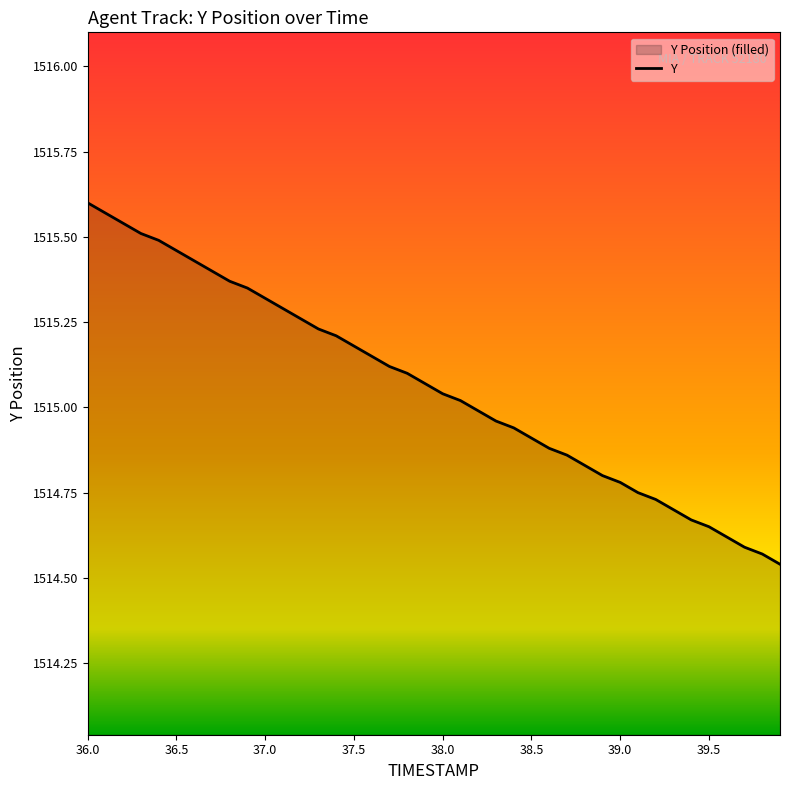

Count the number of values greater than 1515.

22